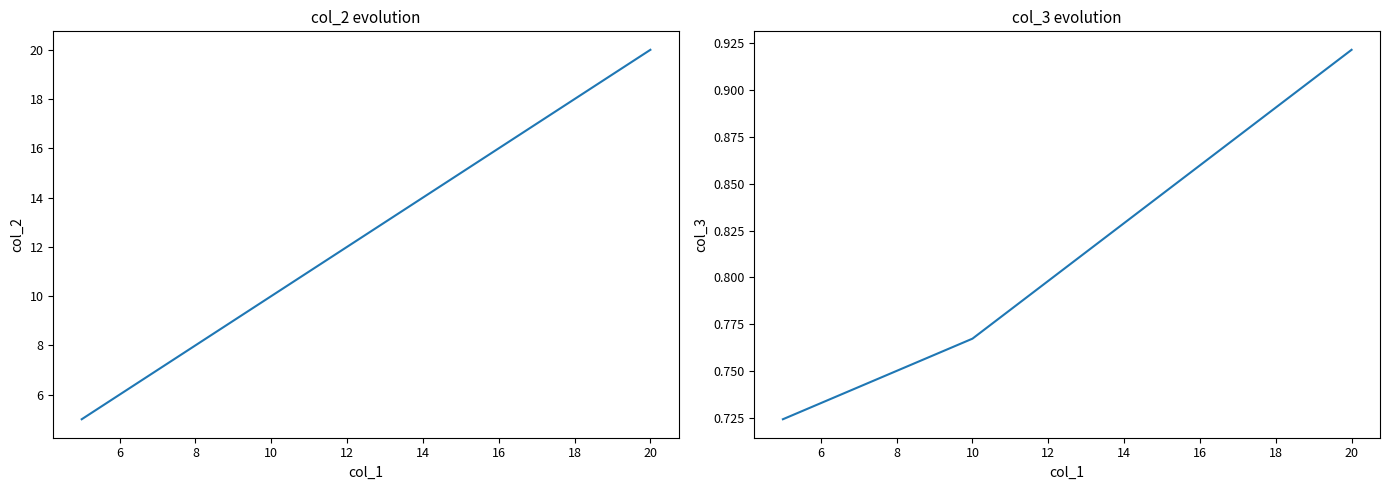

Does the chart display data point markers on the line(s)?

No